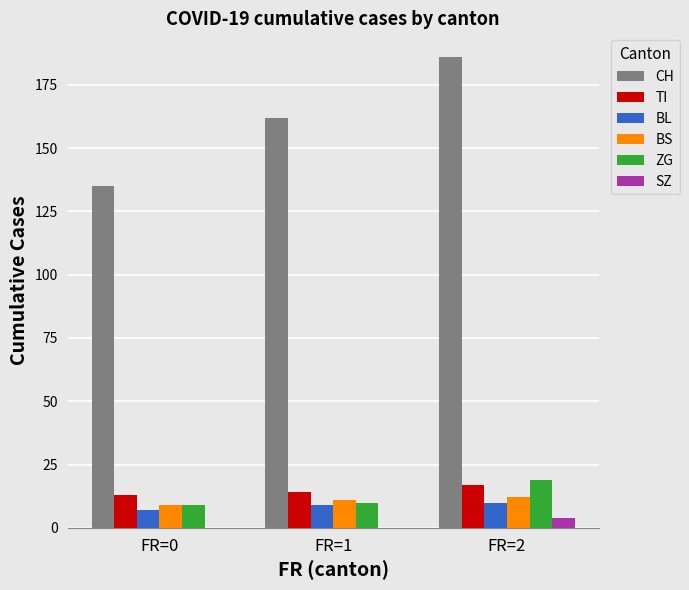

Between FR=1 and FR=2, which series saw the biggest shift?

CH